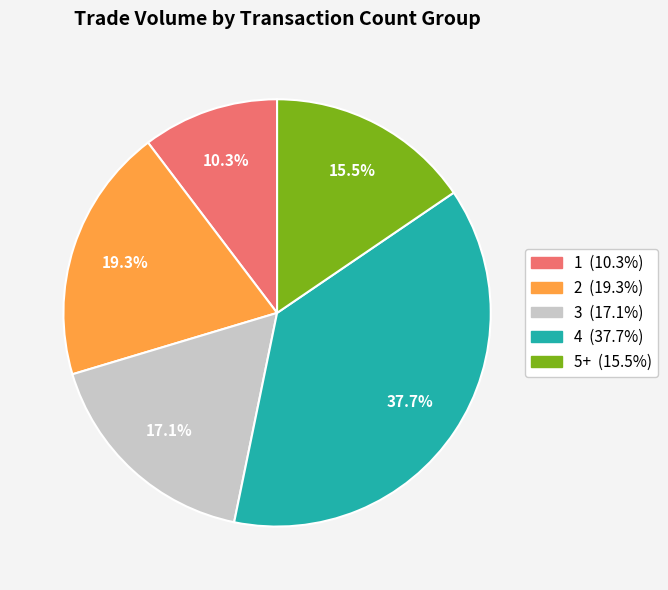

Is there a majority slice in this chart?

No